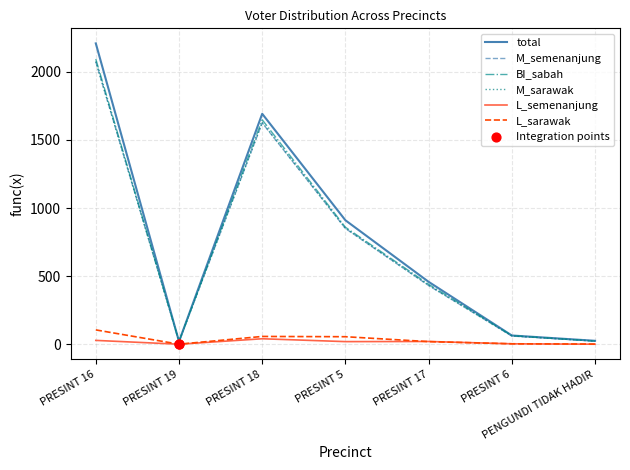

Which series has the largest total across all categories?

total